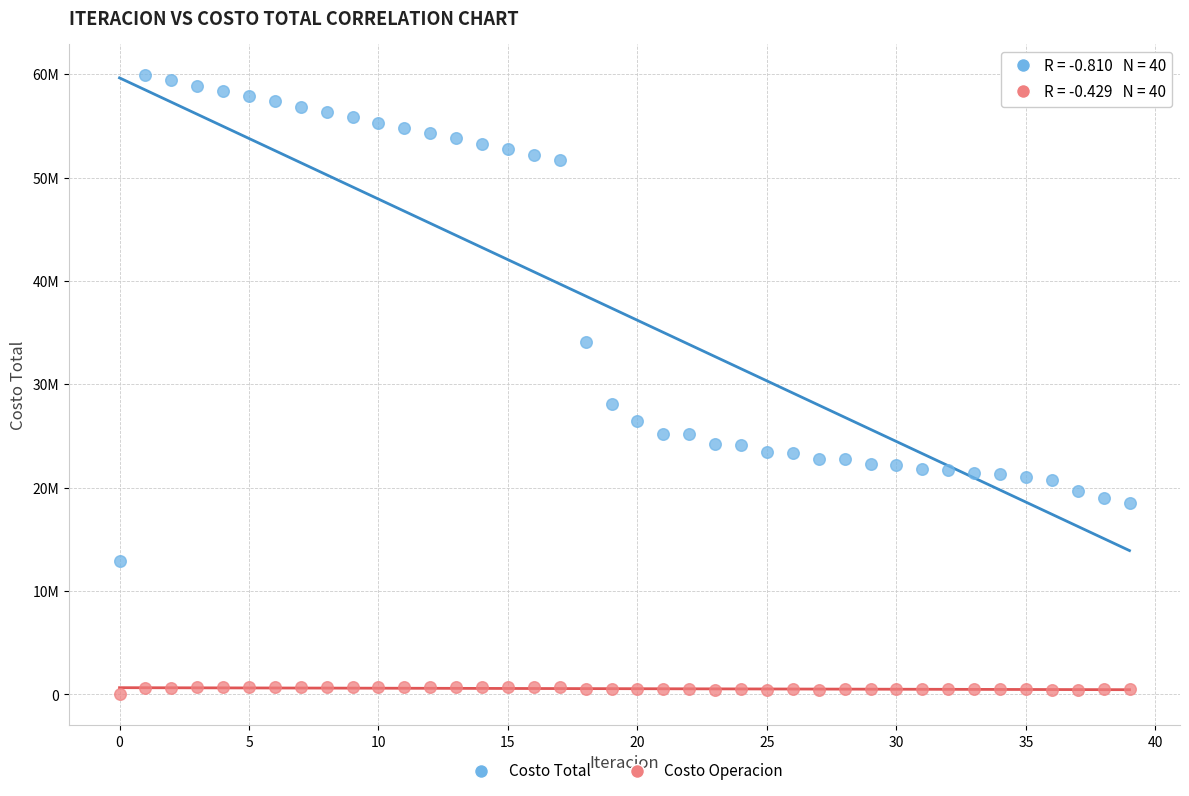

Which series has the widest spread of Y values?

Costo Total